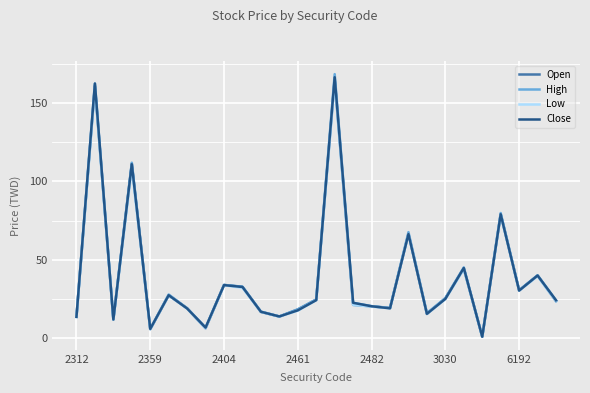

What is the maximum value shown in the chart?

168.5